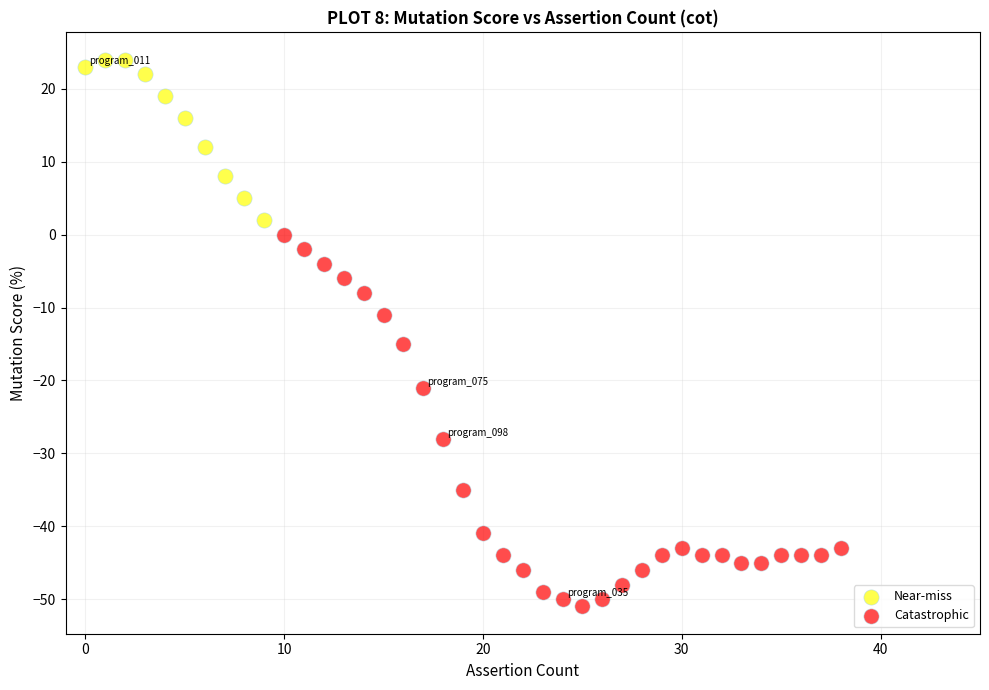

Which series reaches the maximum Y coordinate?

Near-miss